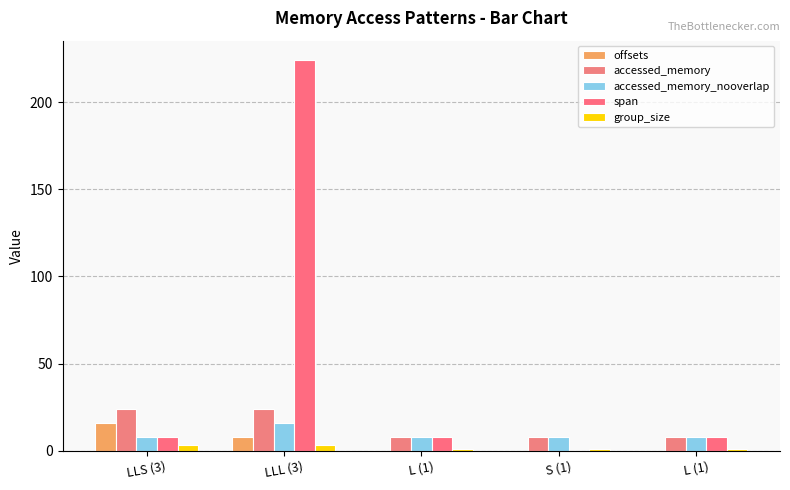

Which series has the widest spread of values?

span